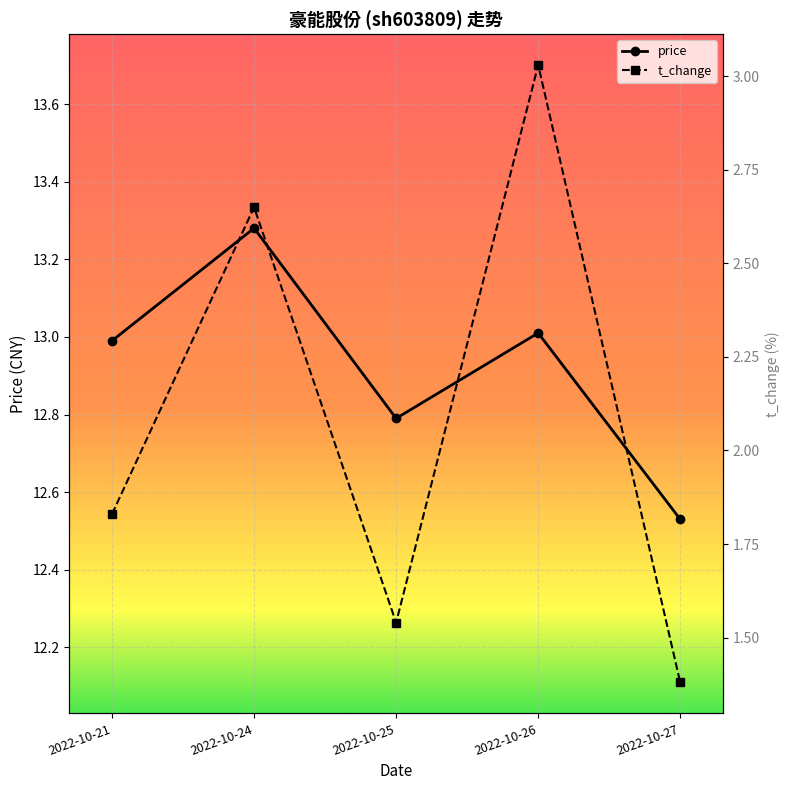

What is the total value across all series at 2022-10-25?

14.3